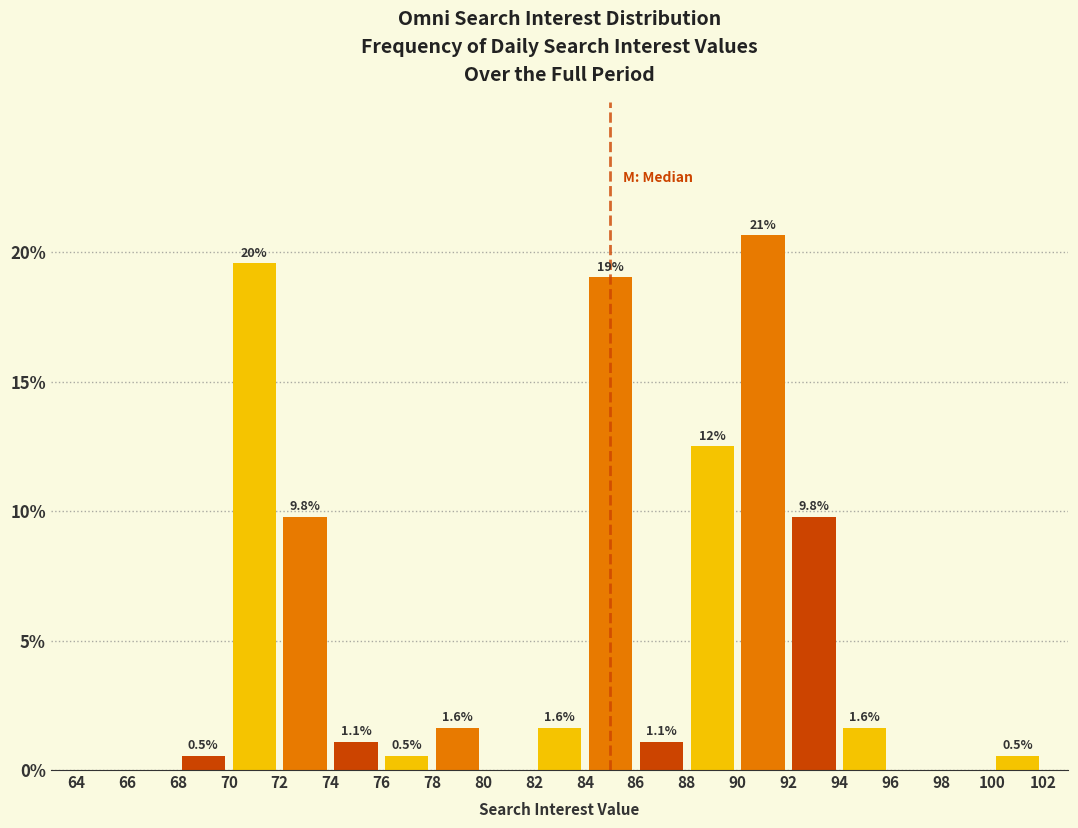

Which range on the x-axis has the tallest bar?

90 to 92